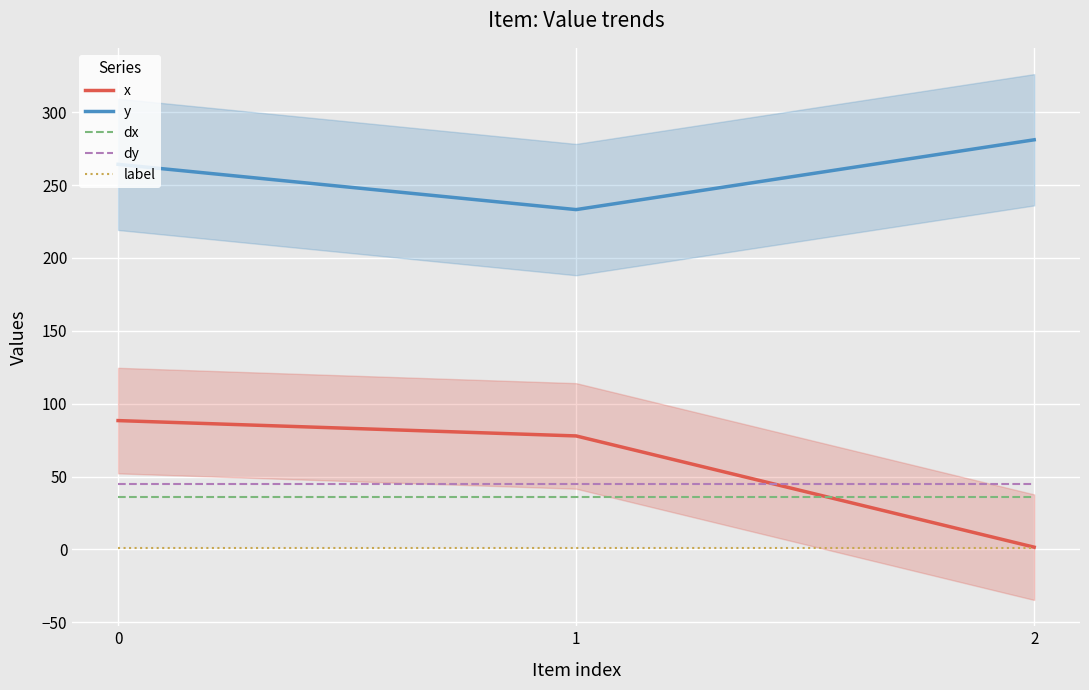

What is the value of the label point at the 2nd from the left?

1.0